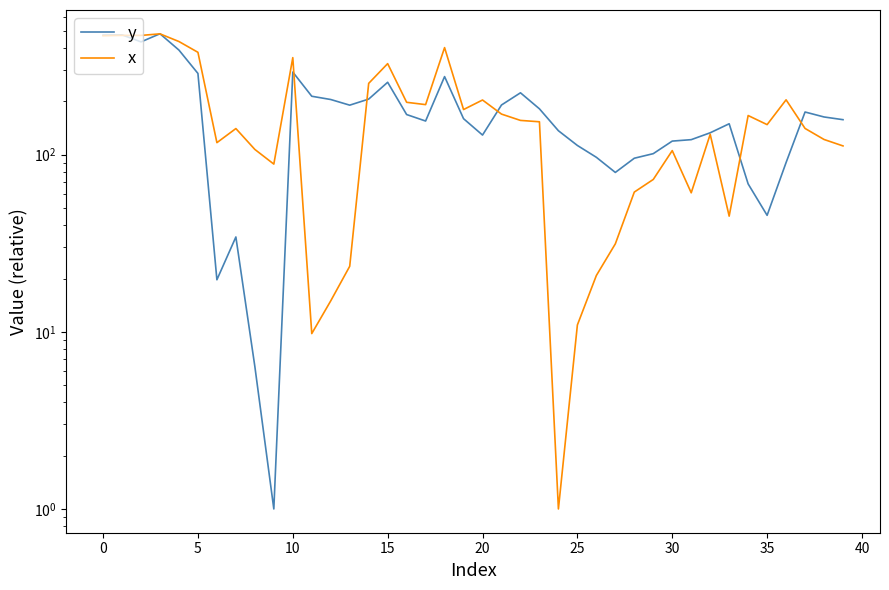

What is the spread (max minus min) of values at 25?

97.3